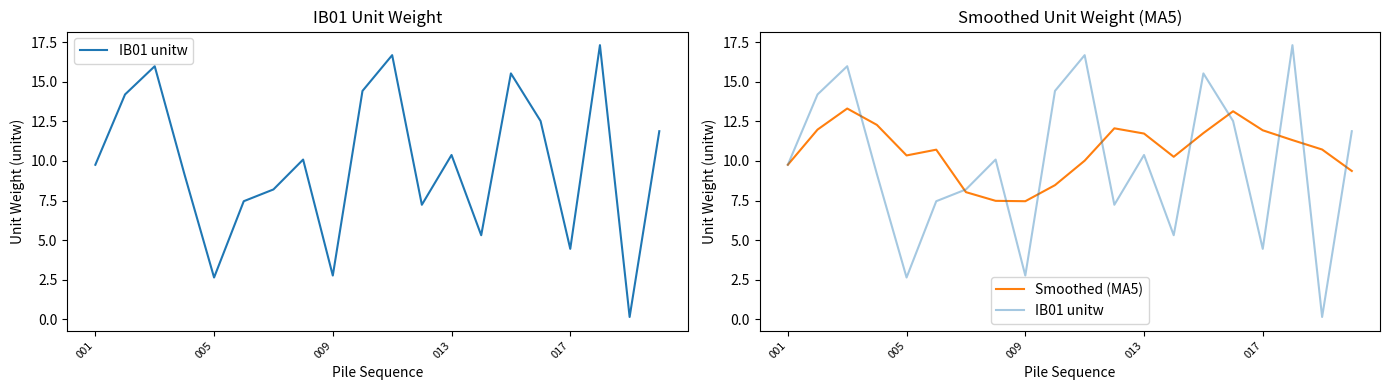

Which series has the largest total across all categories?

Smoothed (MA5)